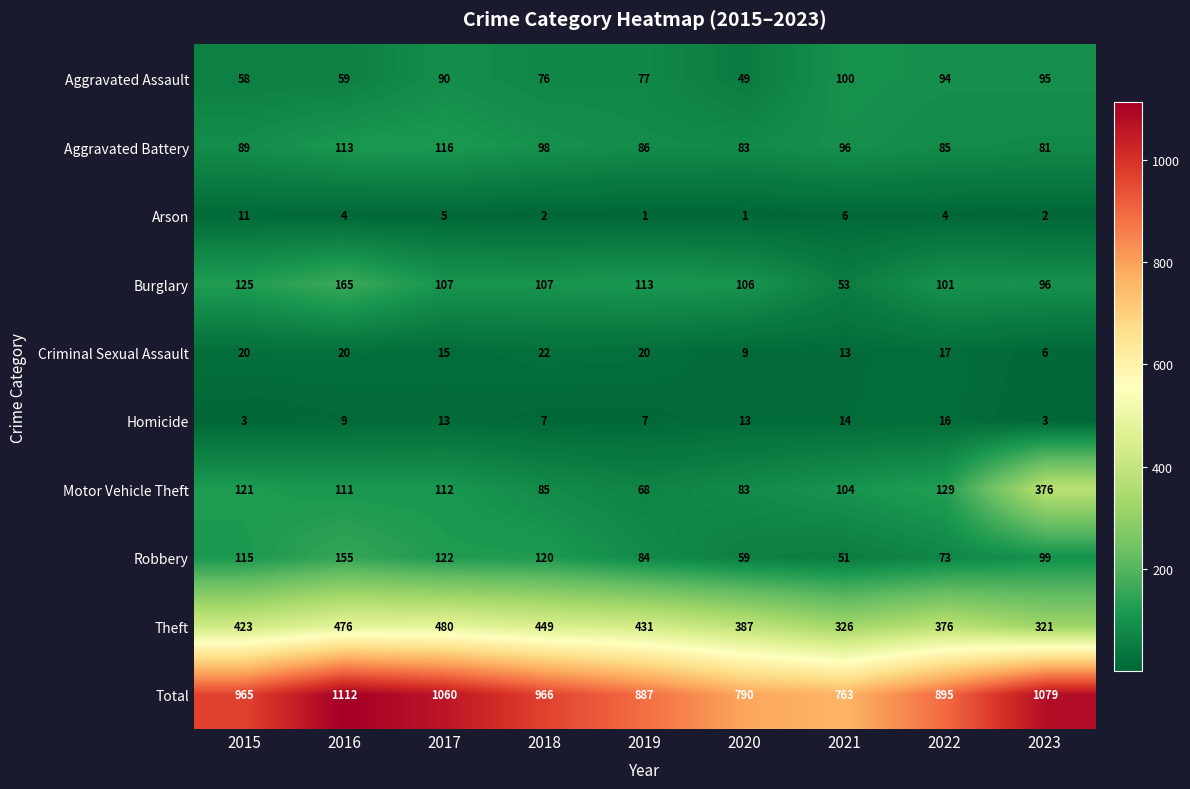

How many categories are shown in the chart?

9